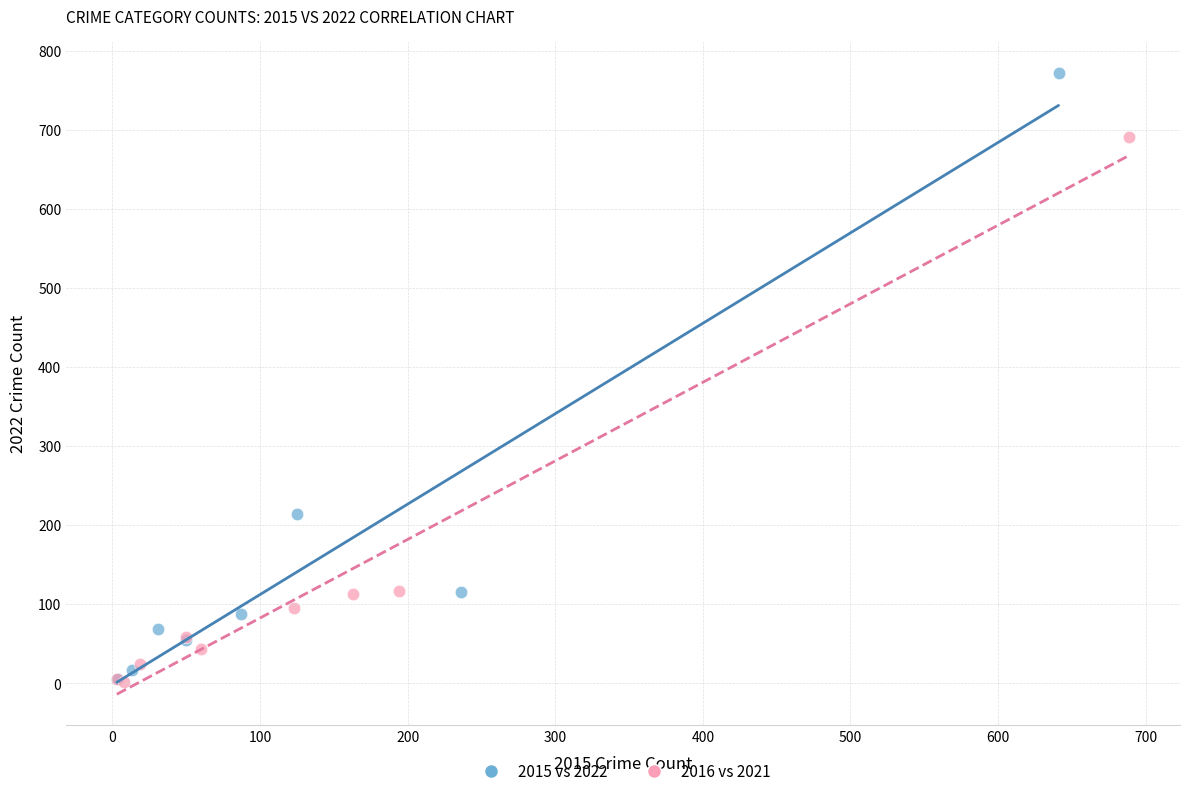

Which series has the widest spread of Y values?

2015 vs 2022